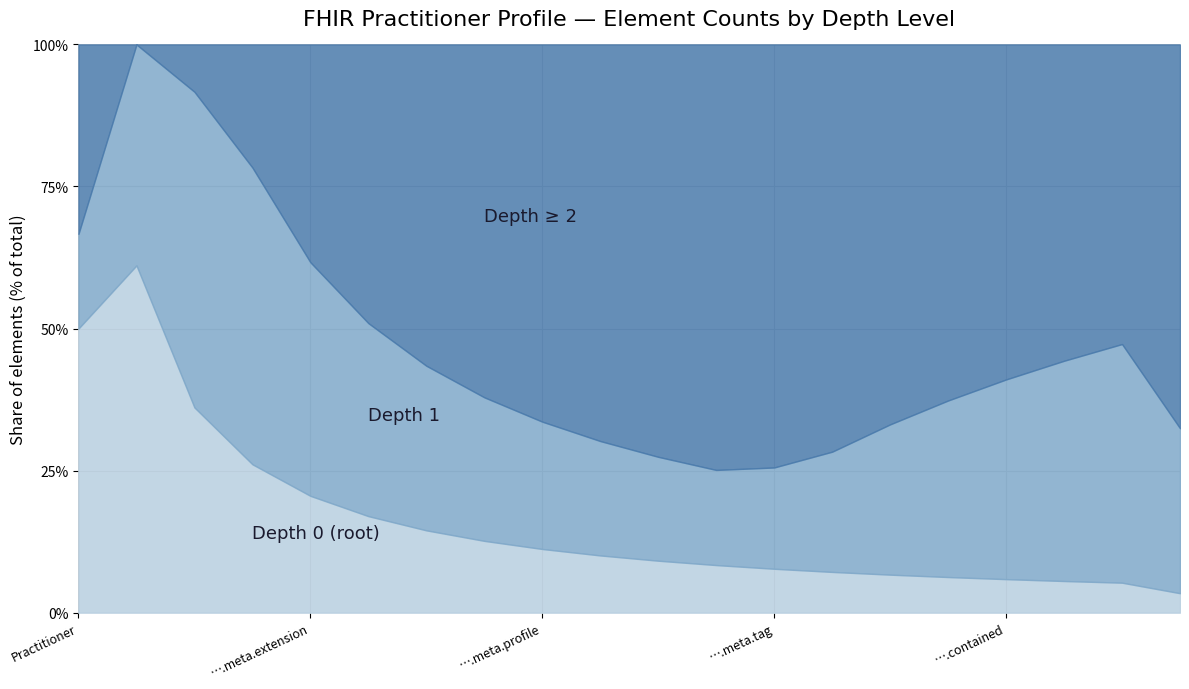

How many lines are shown in the chart?

3